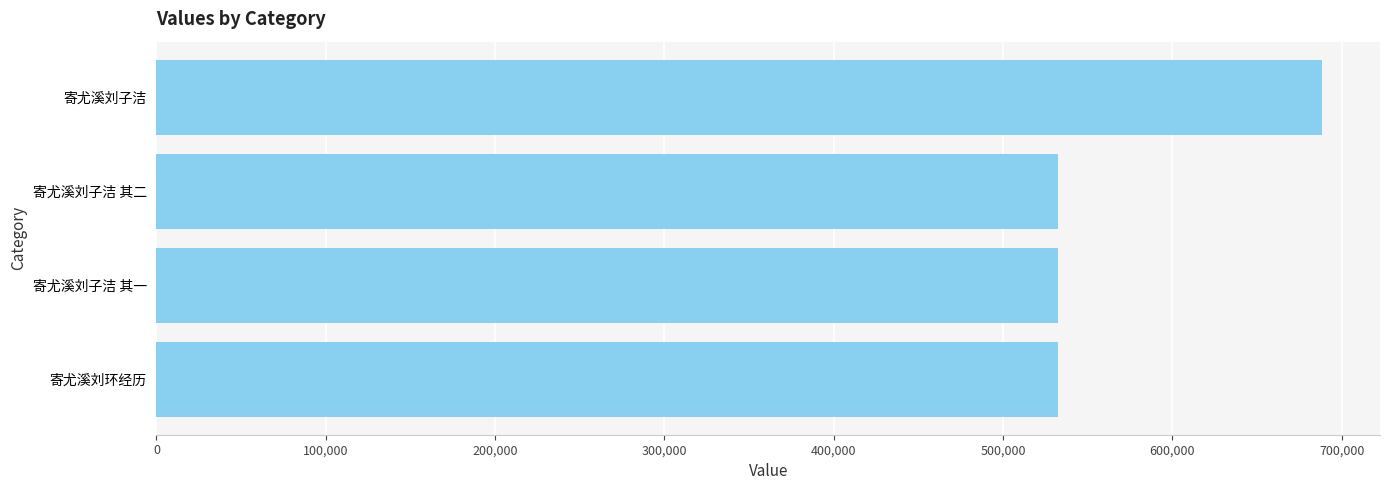

What is the difference between the values at 寄尤溪刘子洁 and 寄尤溪刘子洁 其二?

155785